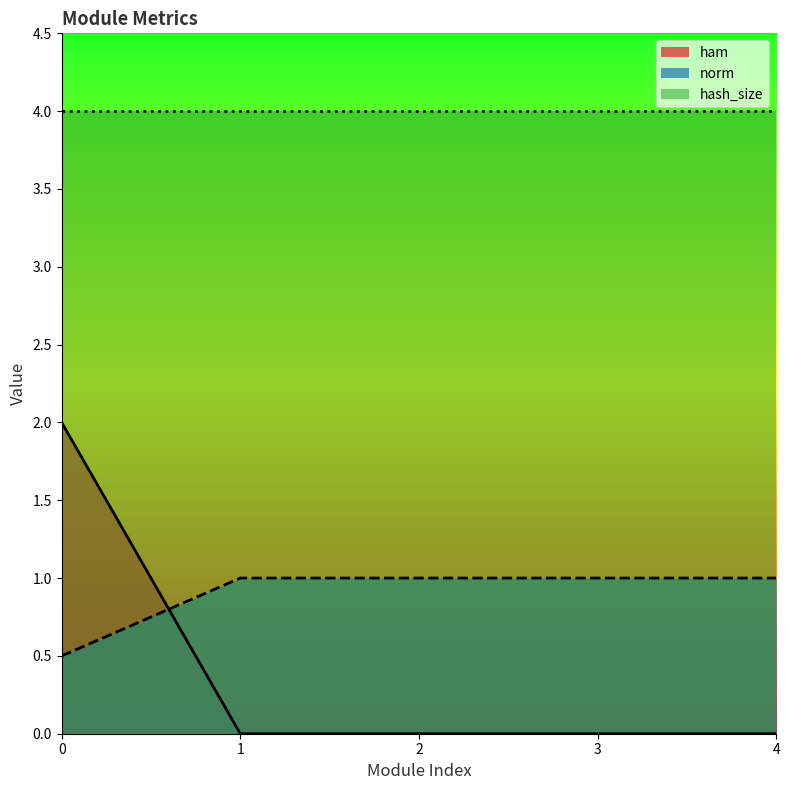

List the series in order of their peak value, lowest first.

norm, ham, hash_size